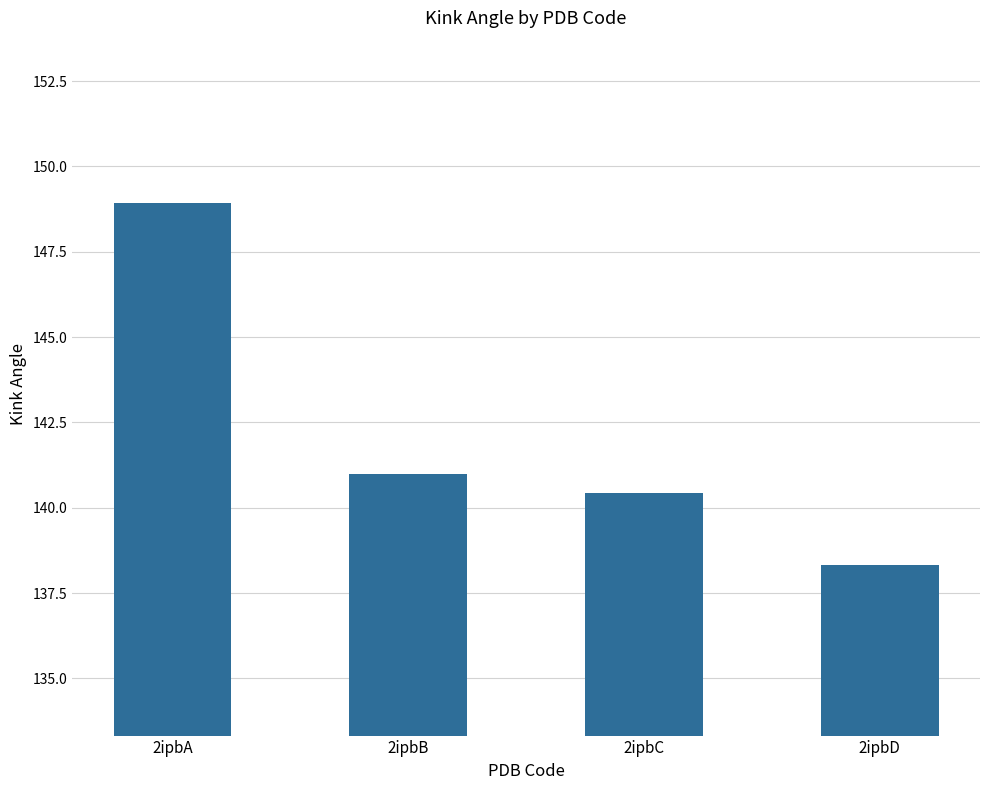

The chart shows a value of 47.3 at 2ipbB. True or false?

False